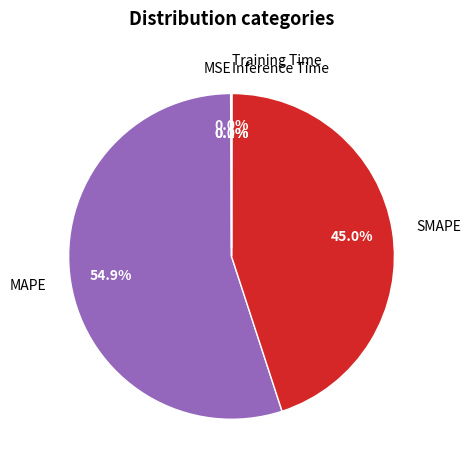

What percentage do SMAPE and MAPE together represent?

99.9%